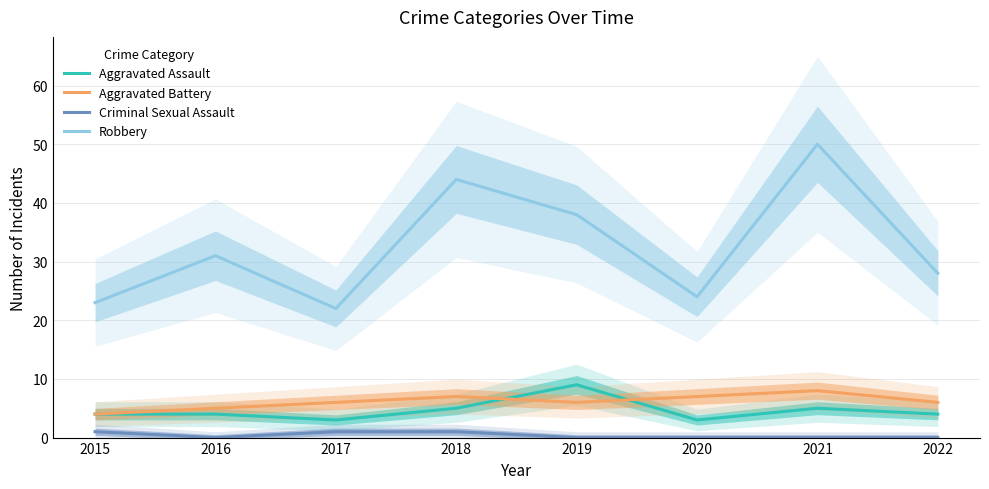

Reading right to left, list all the values displayed in this chart.

Aggravated Assault: 2022=4	2021=5	2020=3	2019=9	2018=5	2017=3	2016=4	2015=4
Aggravated Battery: 2022=6	2021=8	2020=7	2019=6	2018=7	2017=6	2016=5	2015=4
Criminal Sexual Assault: 2022=0	2021=0	2020=0	2019=0	2018=1	2017=1	2016=0	2015=1
Robbery: 2022=28	2021=50	2020=24	2019=38	2018=44	2017=22	2016=31	2015=23